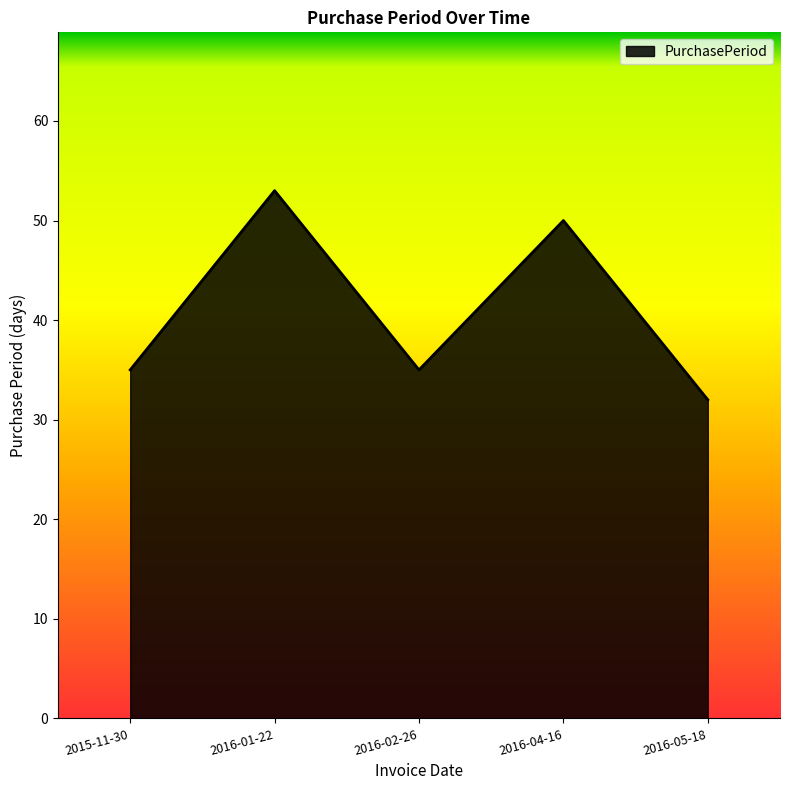

Approximately how many times larger is the value at 2016-05-18 compared to 2016-04-16?

0.6